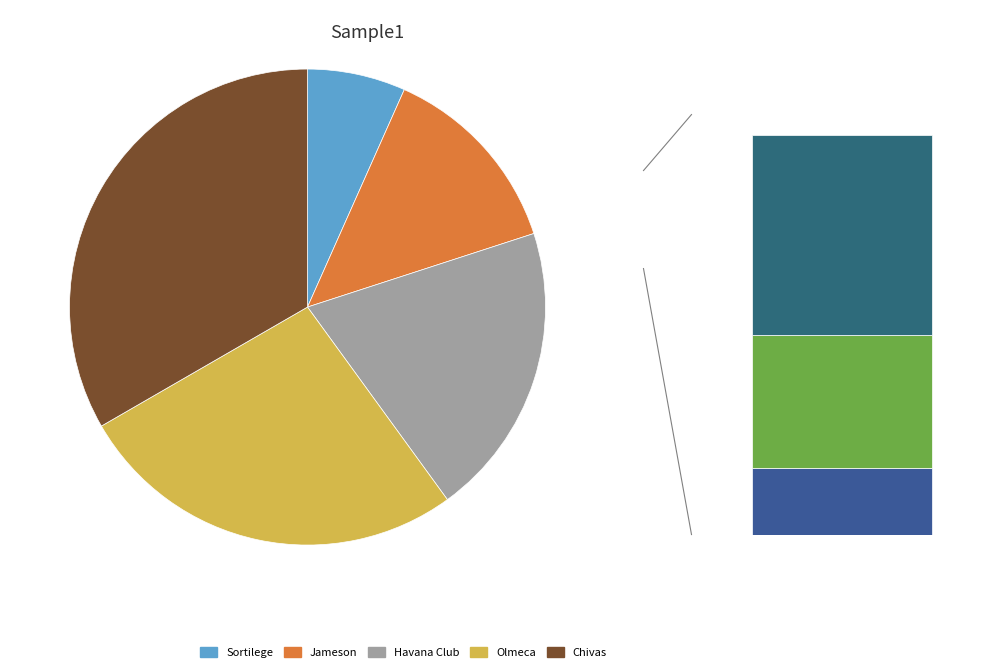

Between DISPLAY havana_club and DISPLAY jameson, which is larger?

DISPLAY havana_club